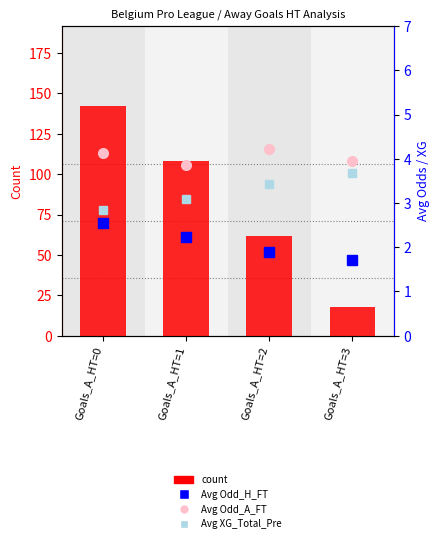

Which category has the highest value in the Avg Odd_H_FT series?

Goals_A_HT=0